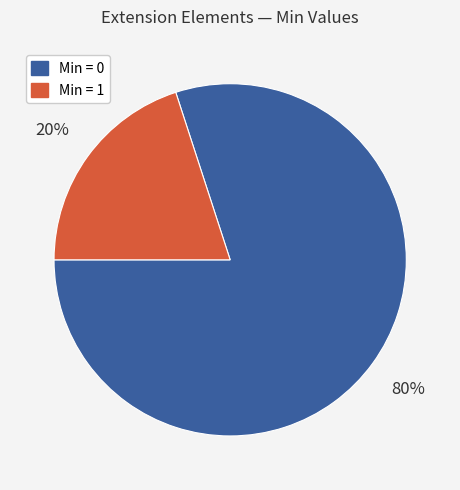

To the nearest percent, what is the average slice percentage?

50%